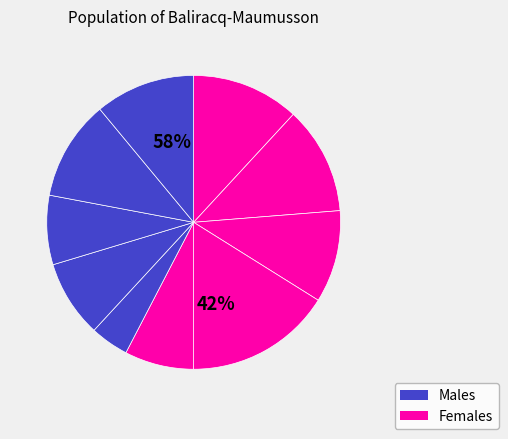

Is i10 the majority of the pie?

No